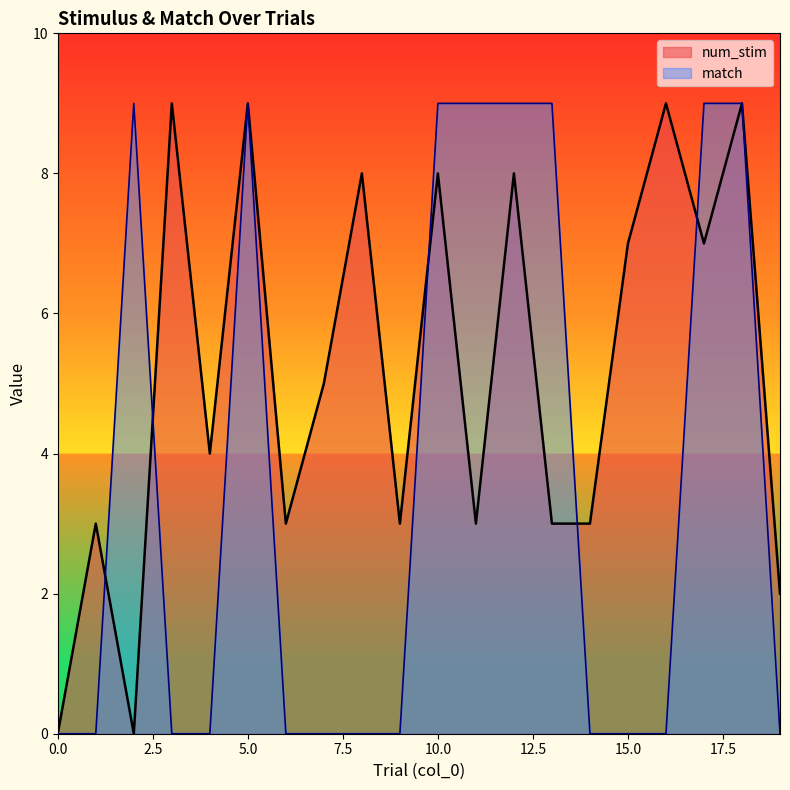

Between which two adjacent categories do num_stim and match first intersect?

1 and 2